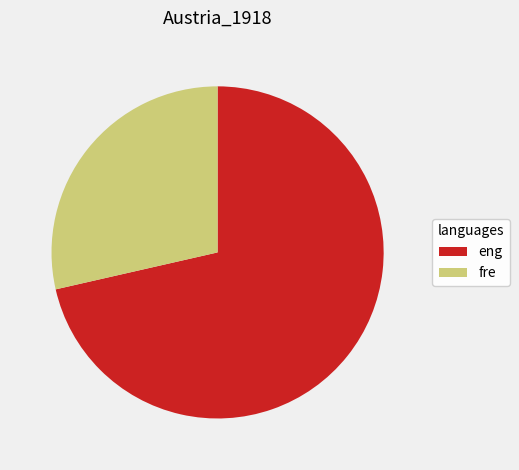

How many slices are in this pie chart?

2